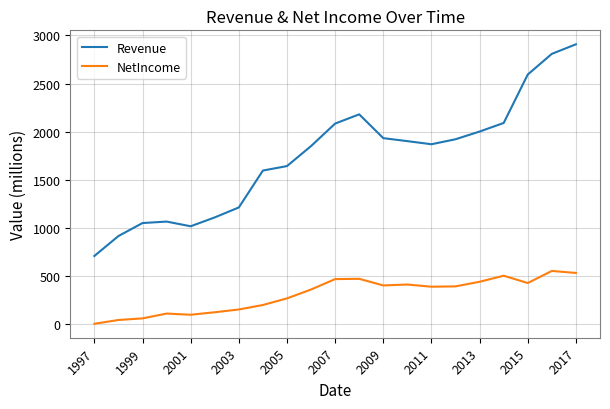

True or false: NetIncome and Revenue intersect in this chart.

False